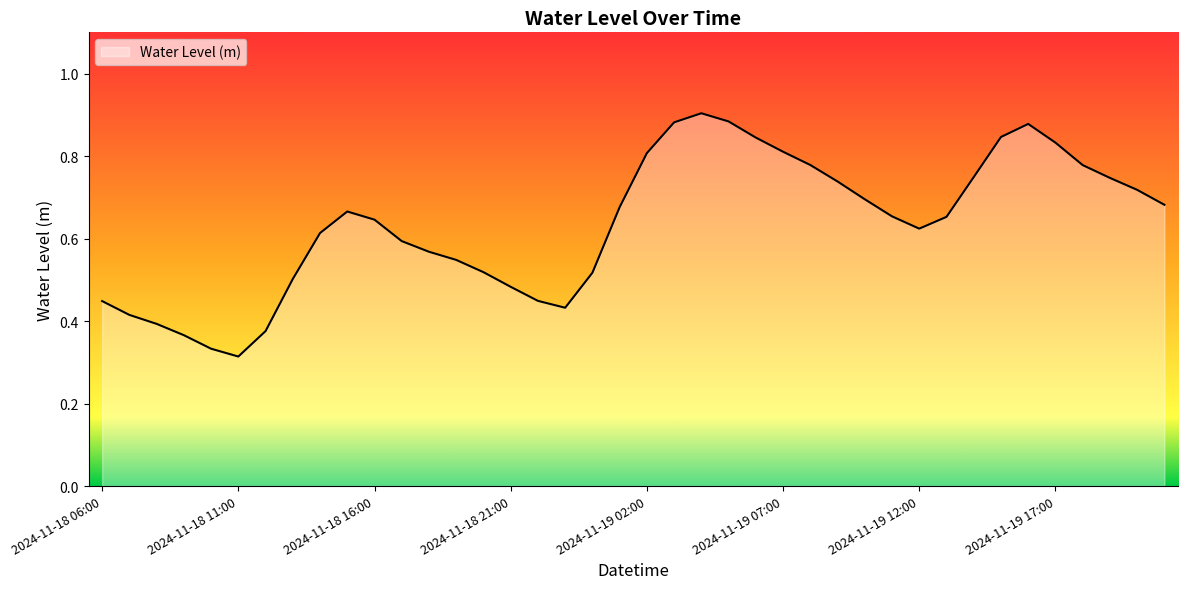

At which category does the data reach its first local valley?

2024-11-18 11:00